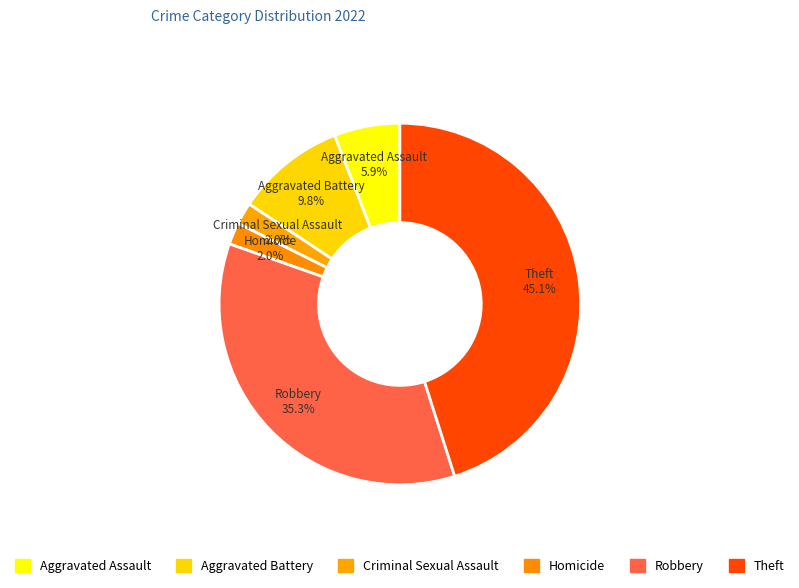

Which category has the biggest portion of the pie?

Theft